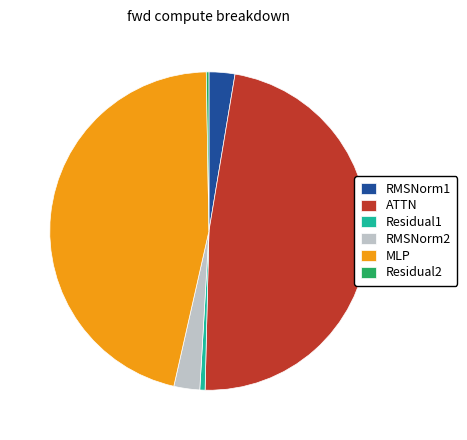

Approximately how many times larger is the value at MLP compared to RMSNorm2?

17.6